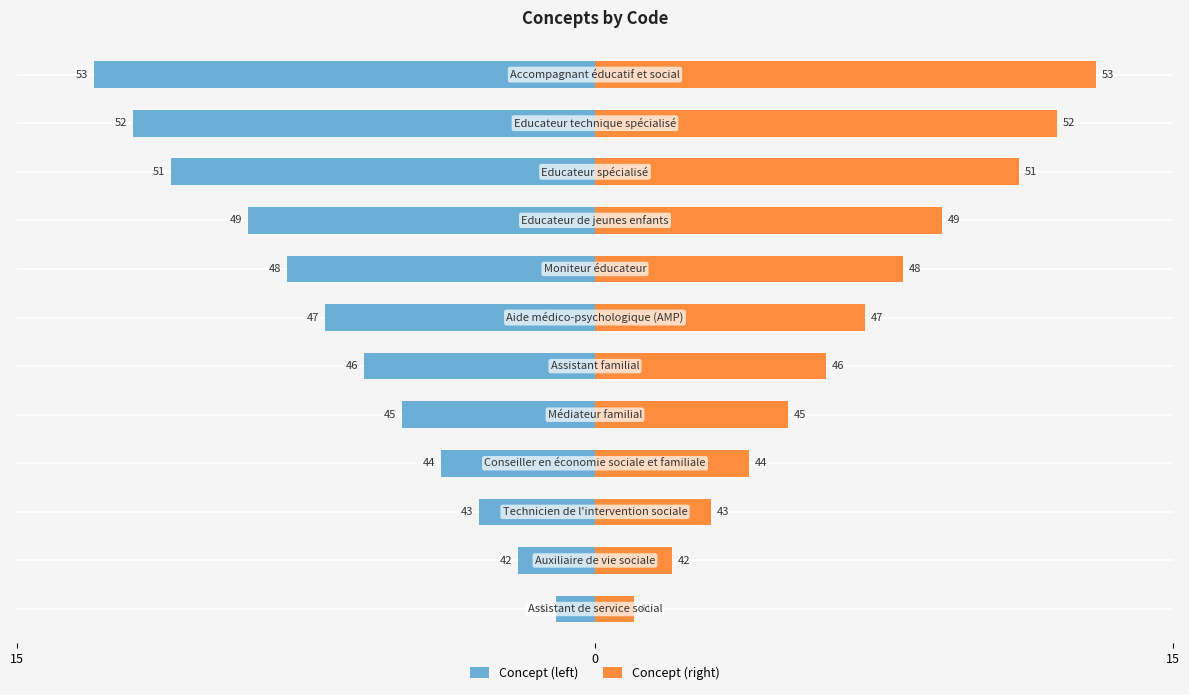

Does the chart contain stacked bars?

No